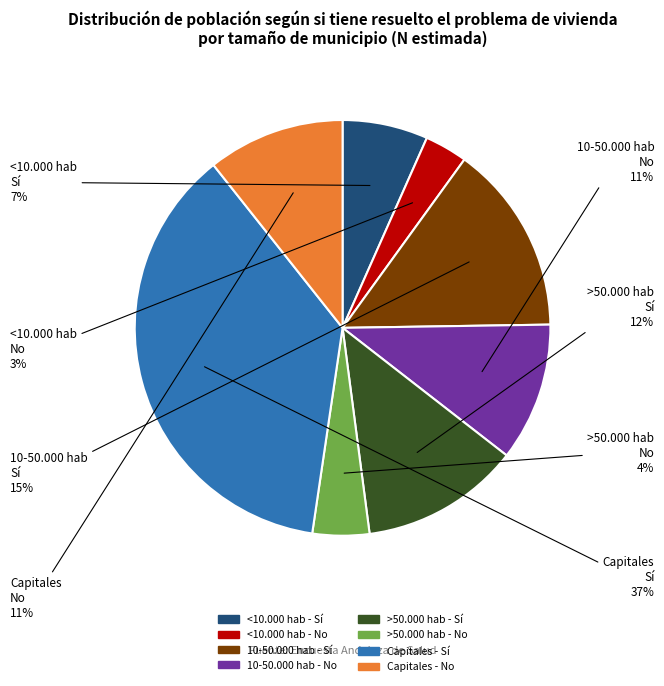

Is the sum of <10.000 hab - Sí and Capitales - Sí greater than half?

No